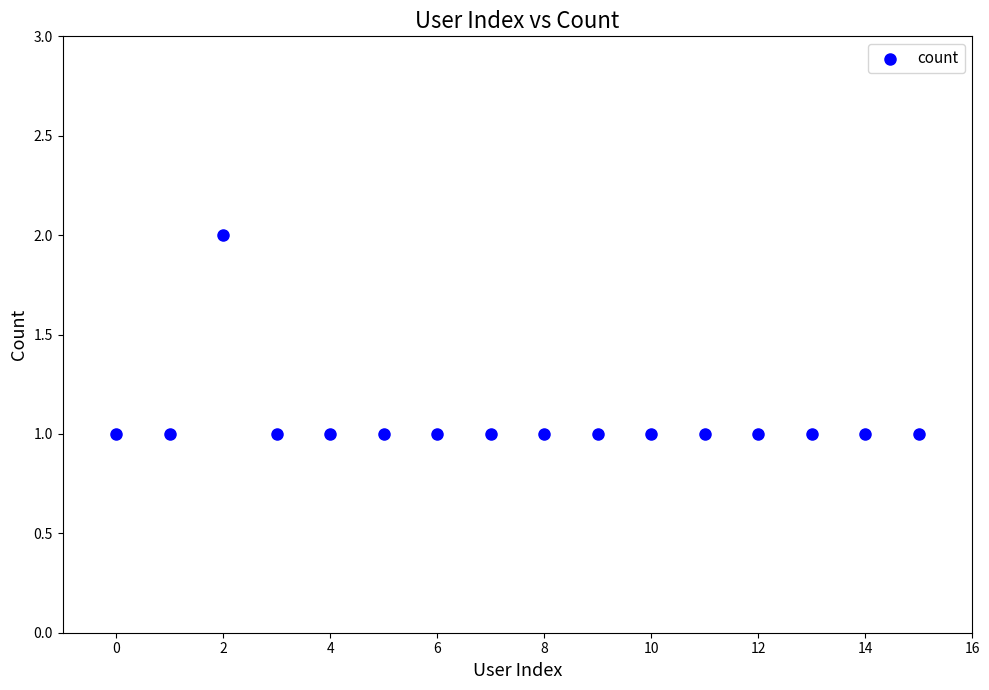

How many points are shown in the scatter plot?

16